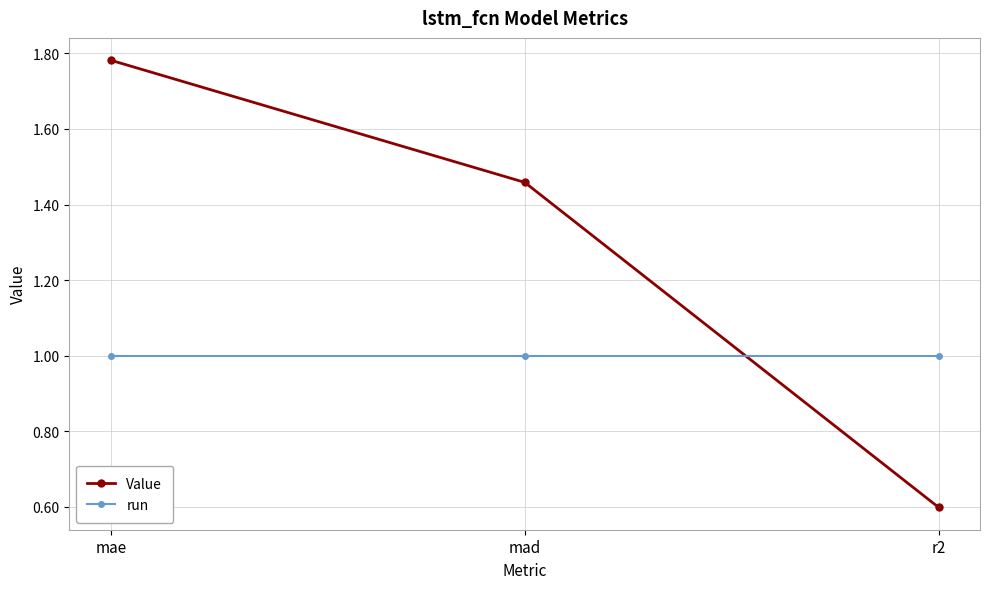

The Value series shows 0.6 at r2. True or false?

True